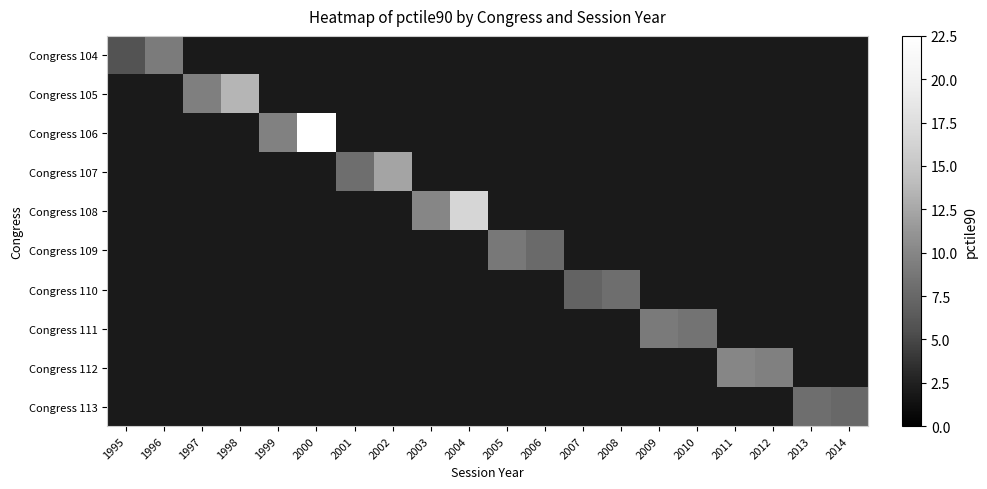

At how many categories does at least one series exceed 9?

10